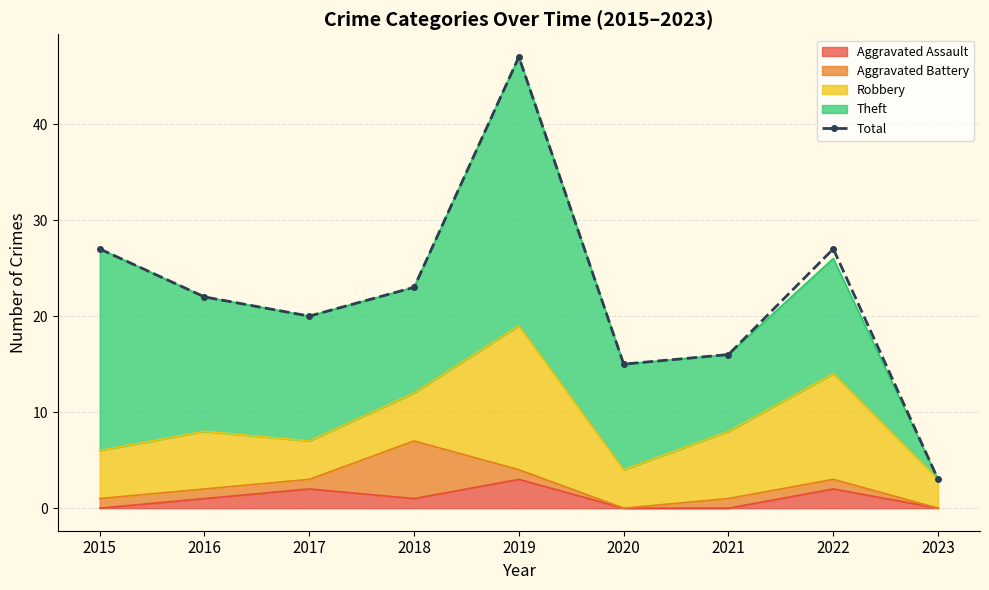

What is the value of the 9th point from the left?

3